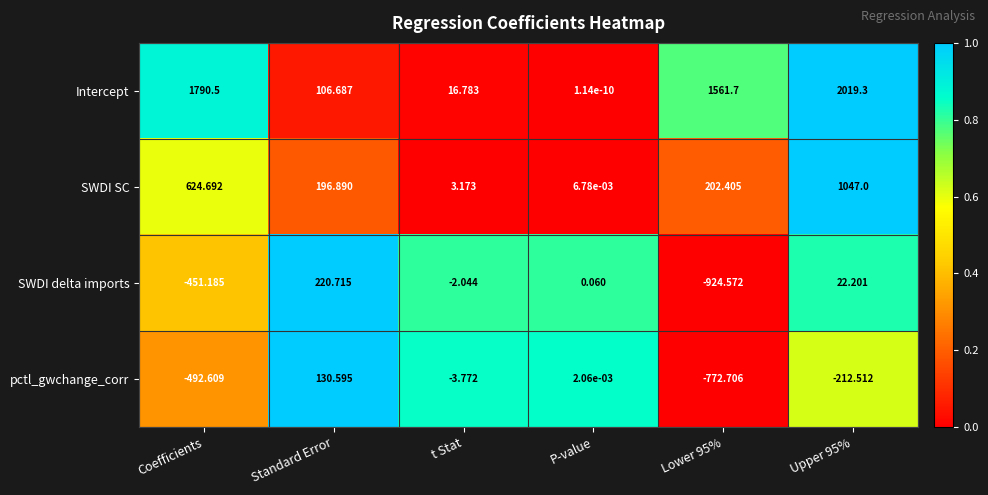

Which category has the lowest value in the SWDI SC series?

P-value